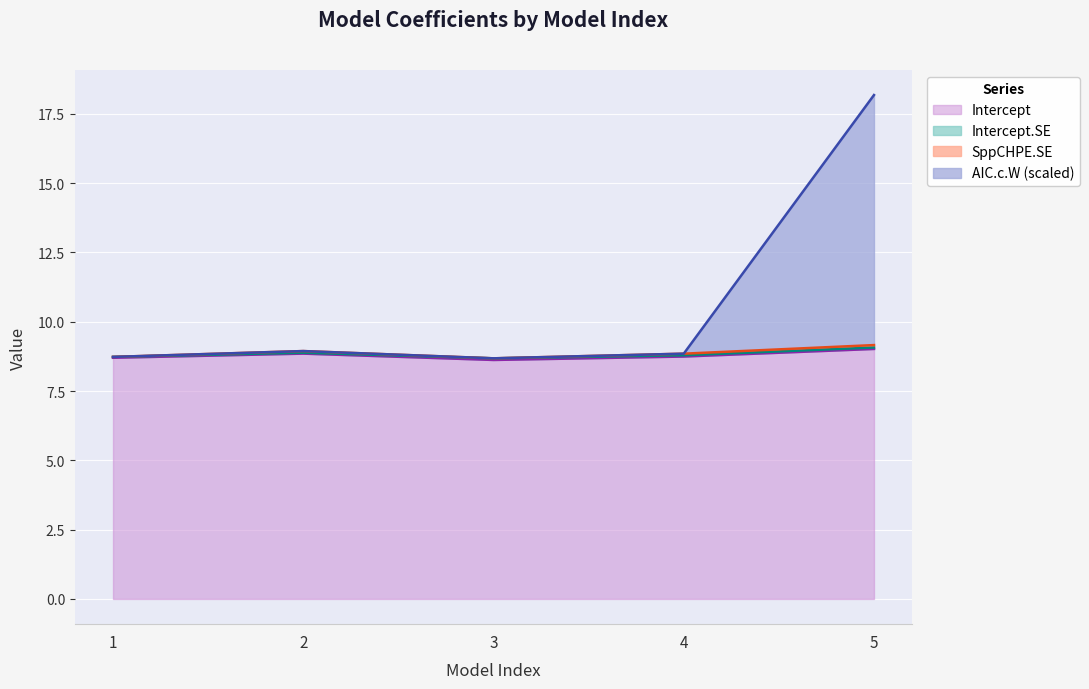

True or false: Intercept and AIC.c.W intersect in this chart.

False